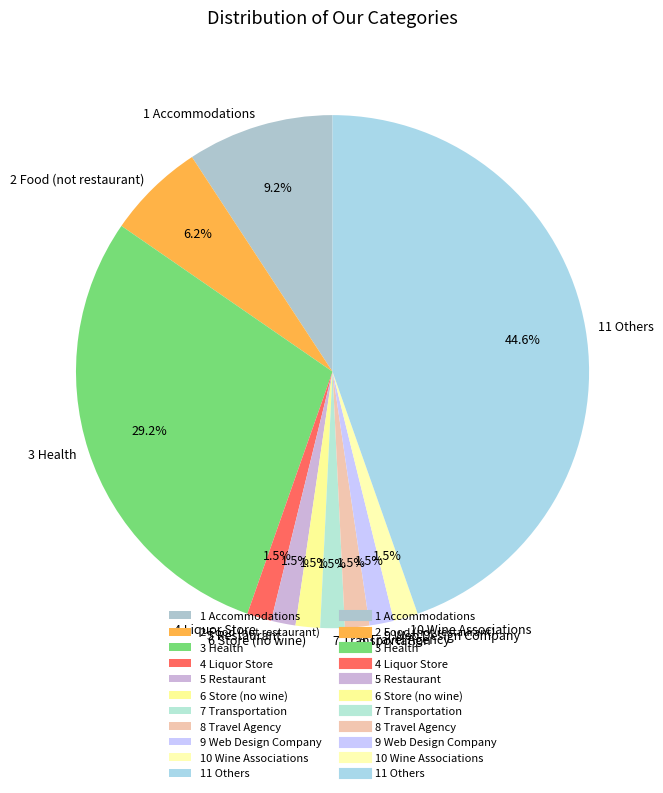

How many segments does this pie chart have?

11